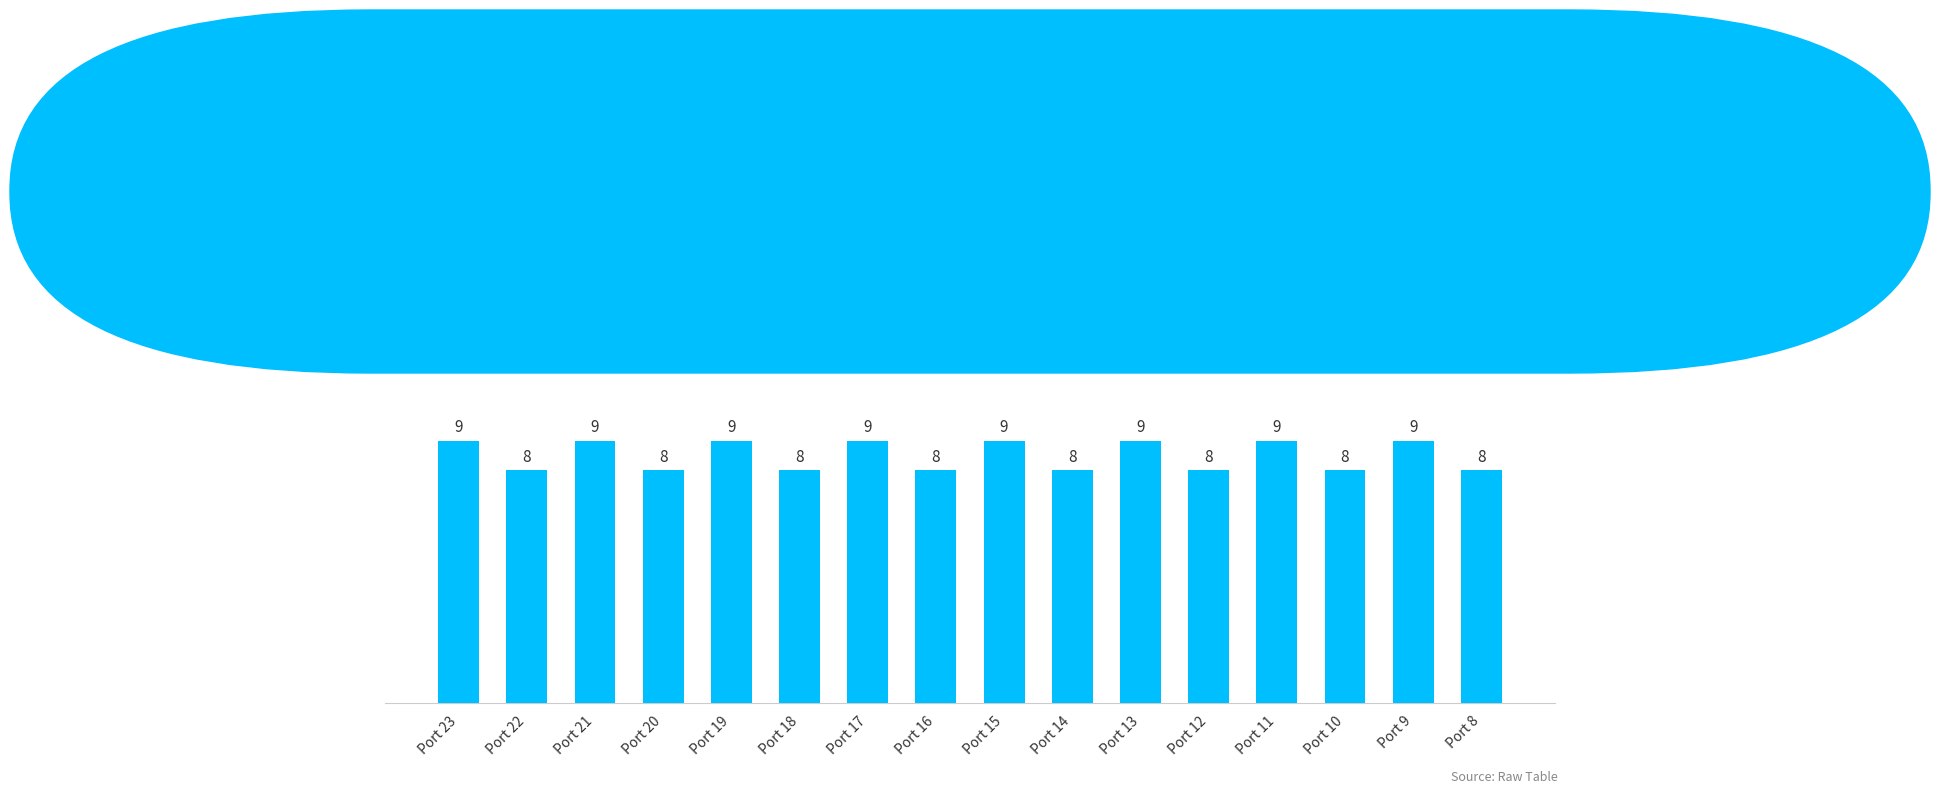

Between Port 14 and Port 23, which is larger?

Port 23